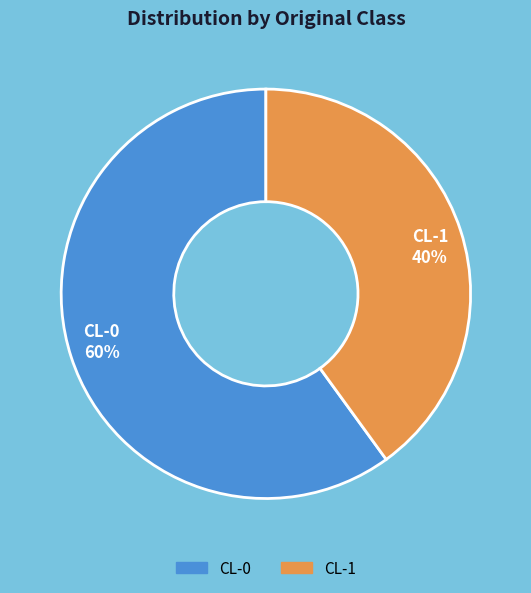

Is there any slice that represents more than half of the pie?

Yes